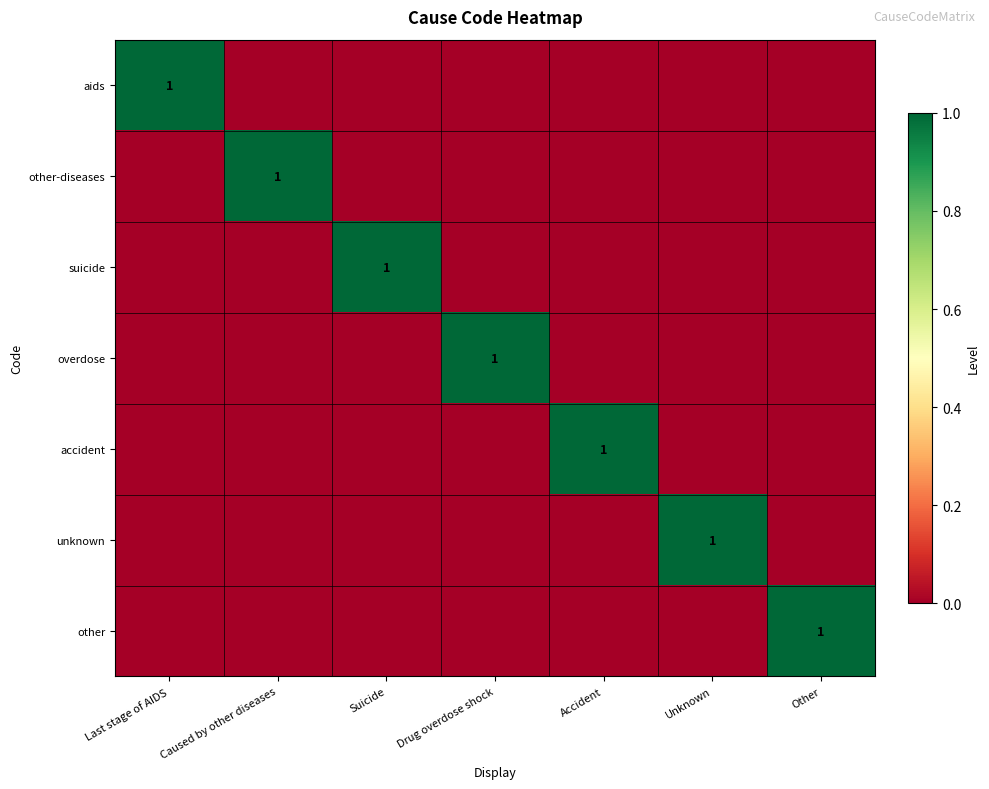

True or false: other has a value of 2 at Other.

False